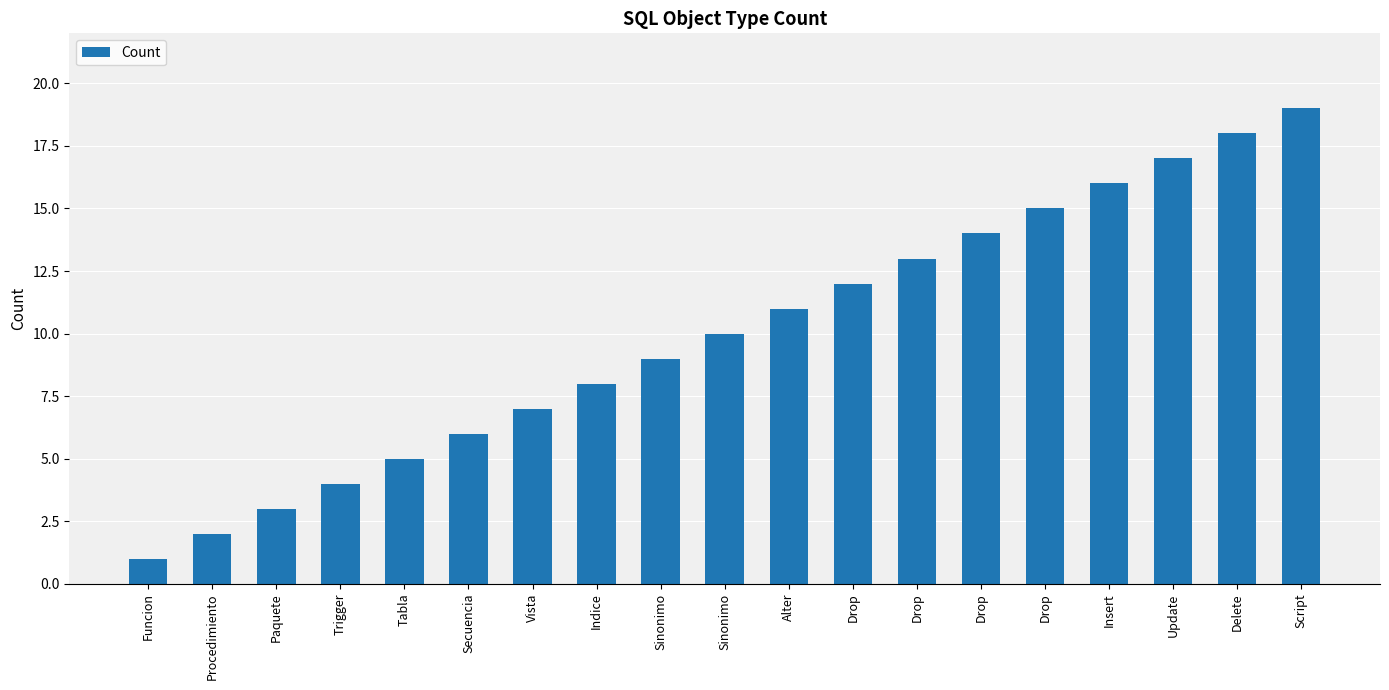

How many data points does each series have?

19